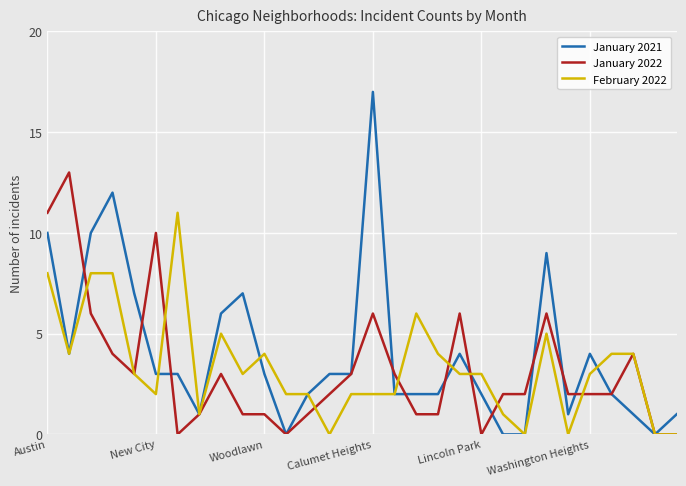

What is the maximum value for February 2022?

11